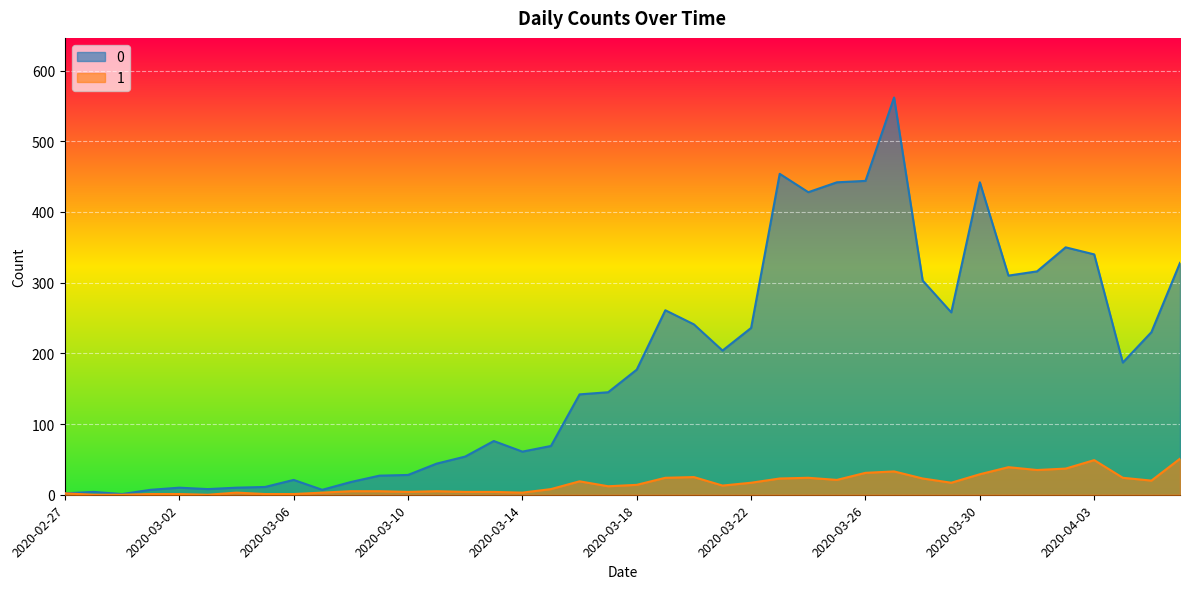

What is the difference between the highest and lowest values at 2020-03-22?

219